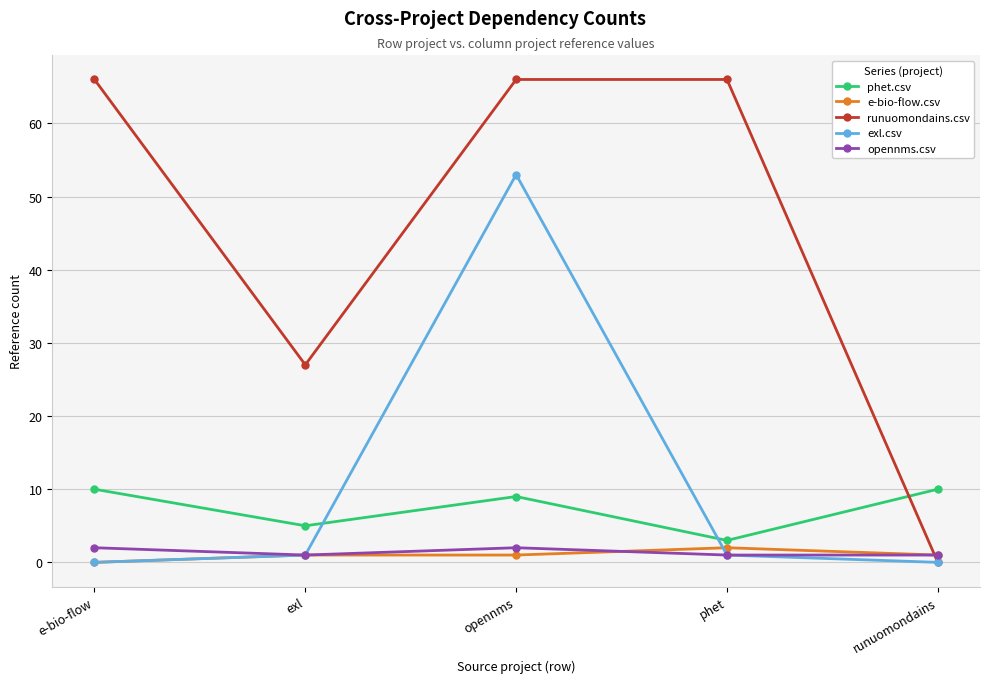

Count the number of categories in the chart.

5